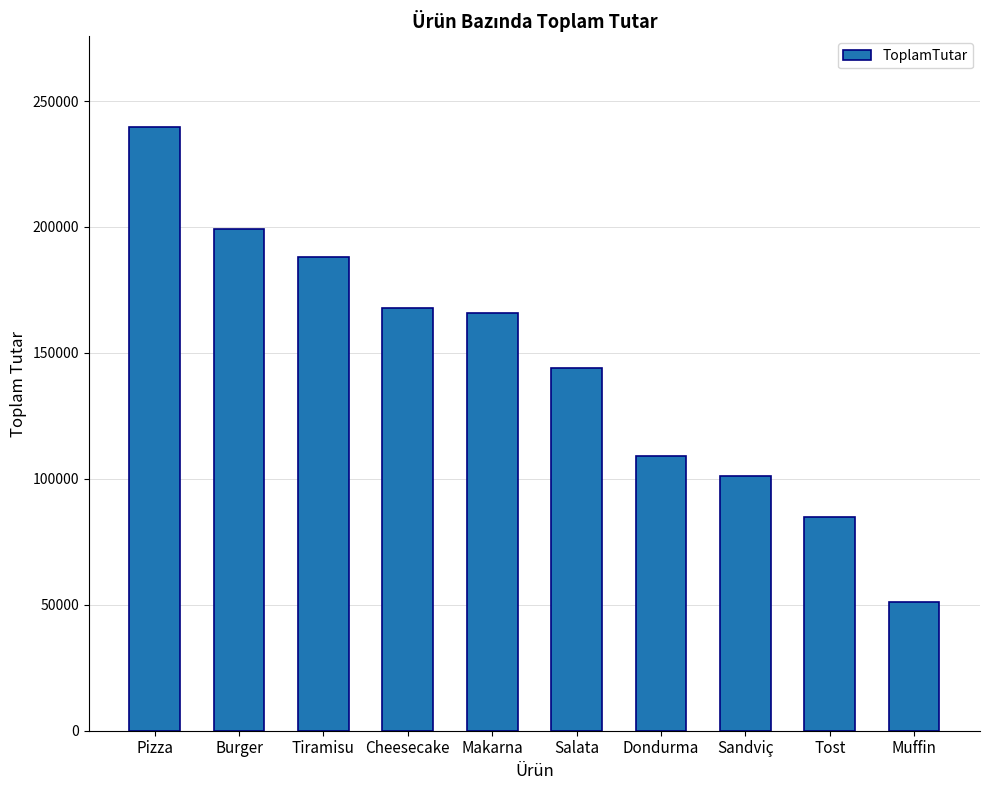

What is the difference between the maximum and minimum values?

188521.0